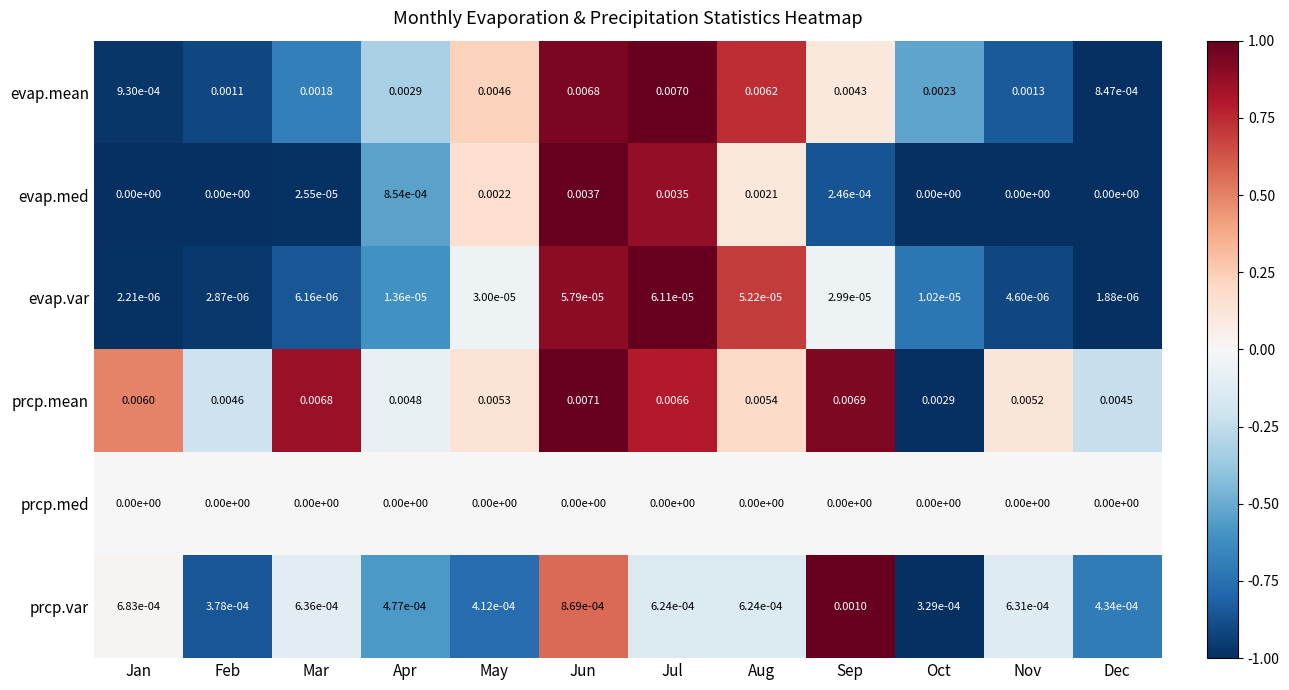

Which series has the widest spread of values?

evap.mean